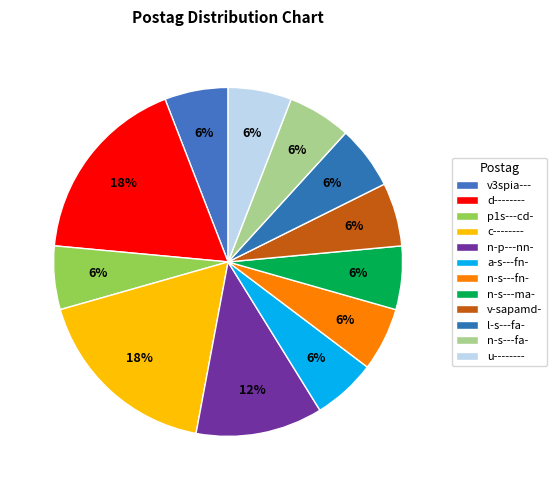

To the nearest percent, what is the difference between the largest and smallest slice percentages?

12%